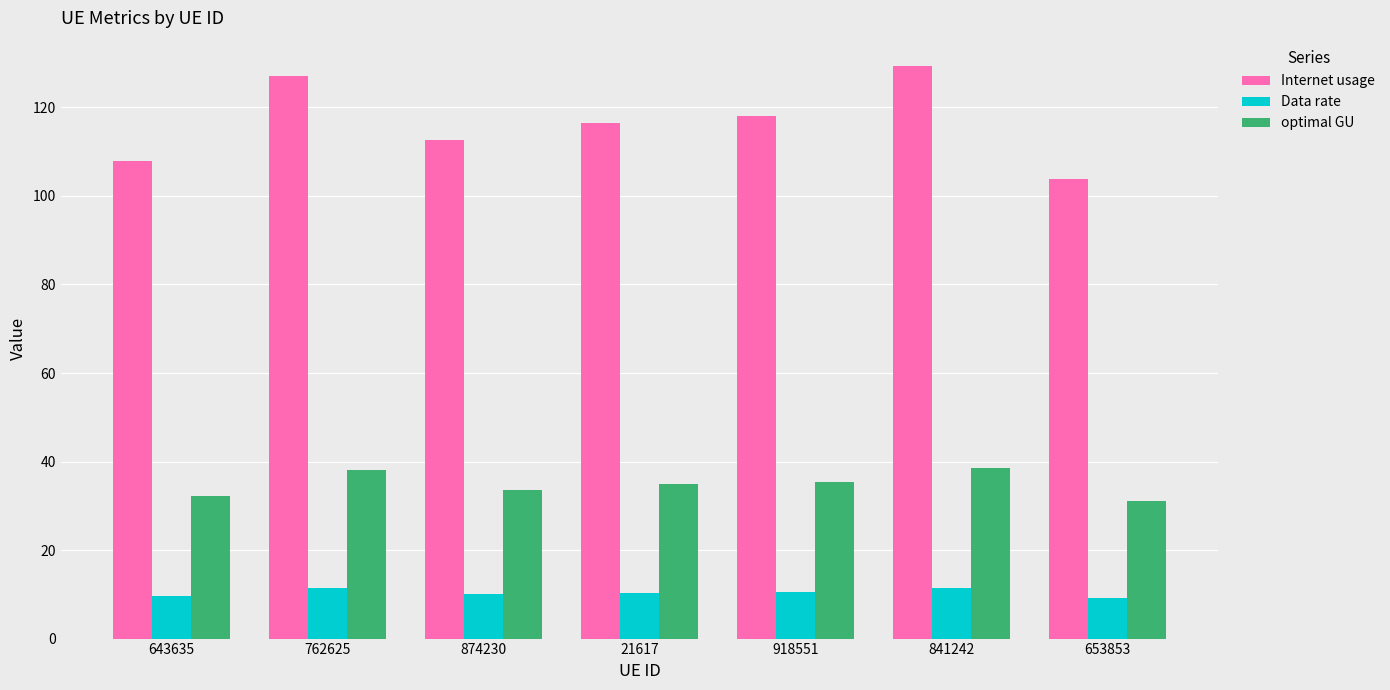

The value of optimal GU at 918551 is 7.3. True or false?

False